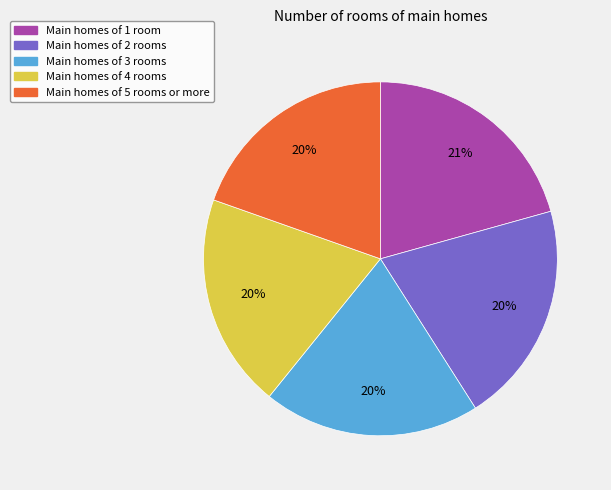

To the nearest percent, what is the average slice percentage?

20%